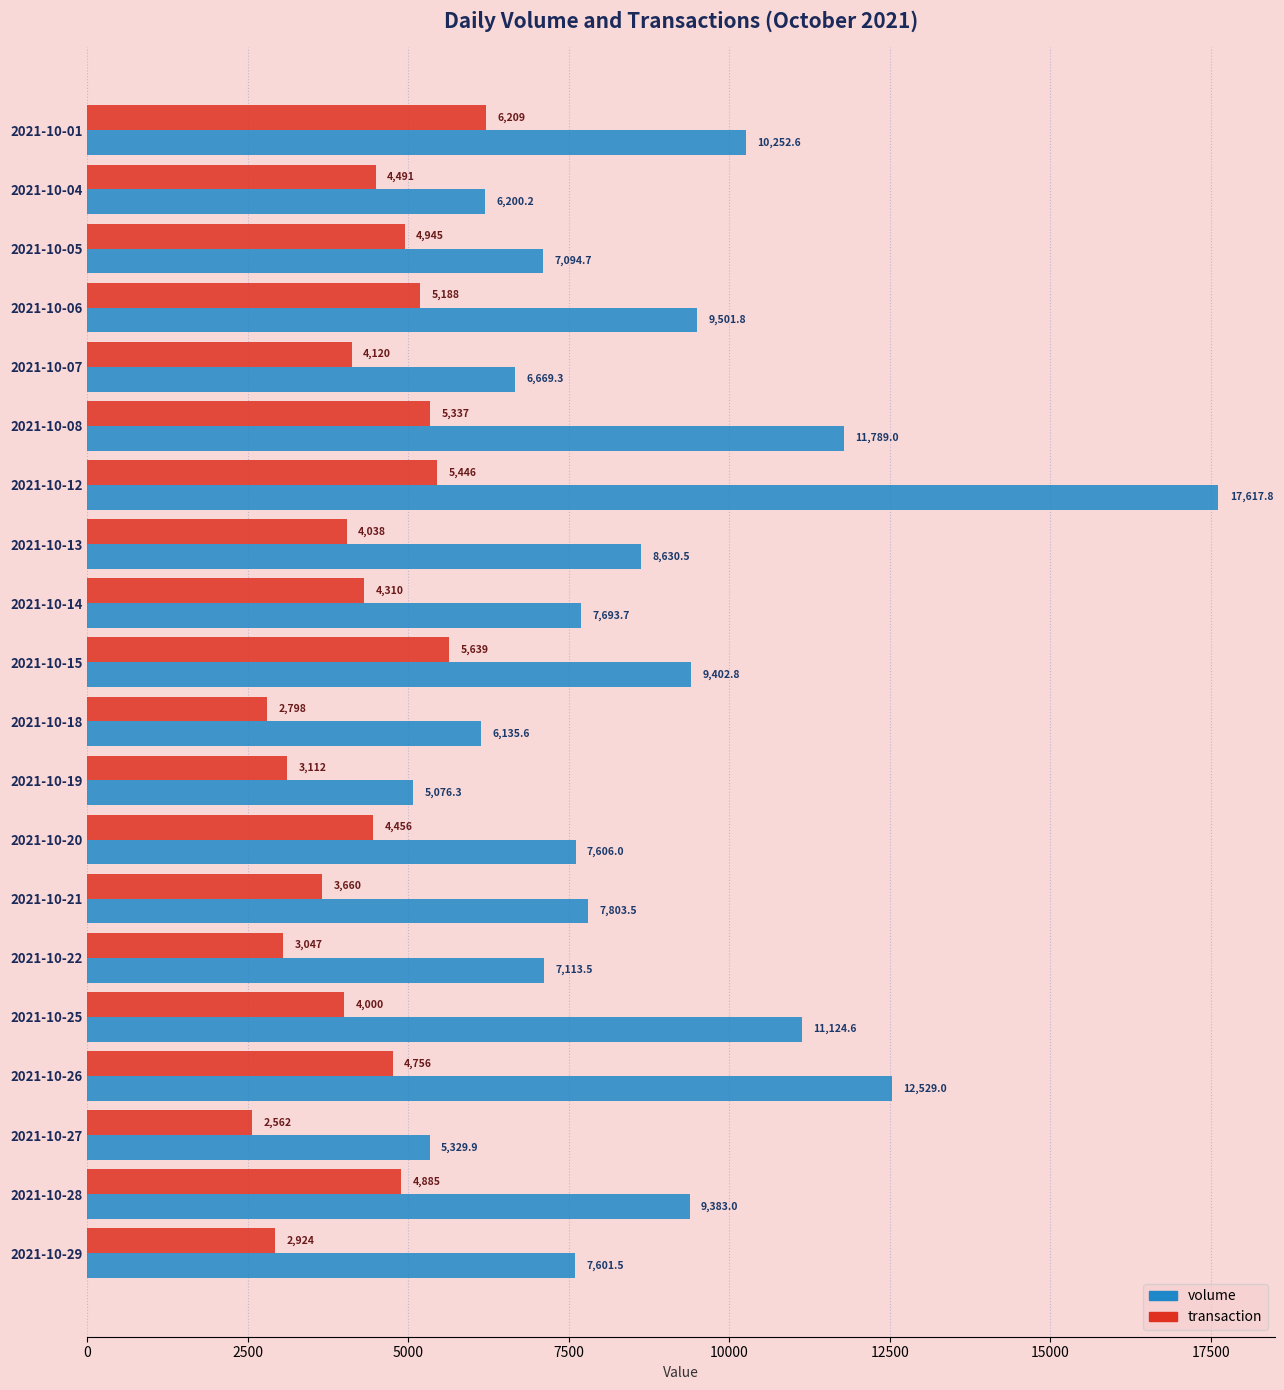

What are all the series names shown in the legend?

volume, transaction